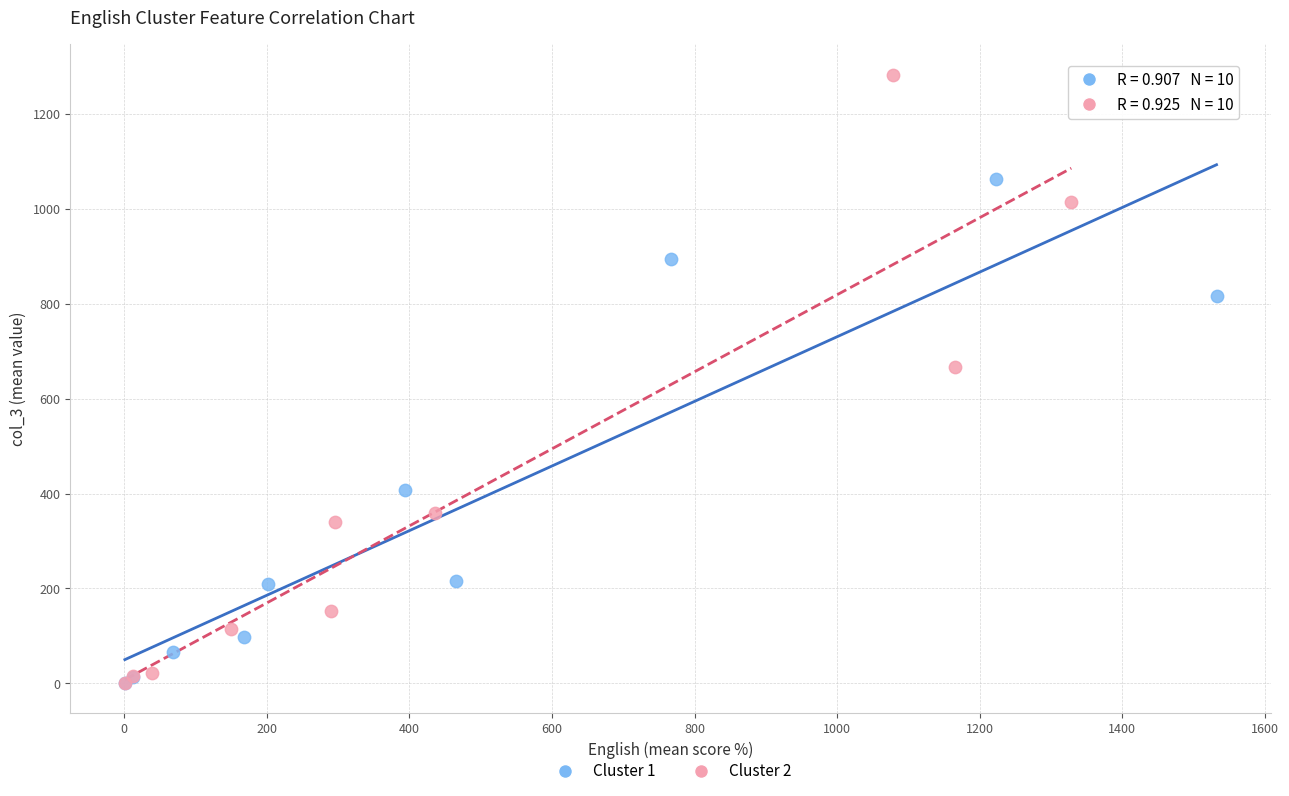

Which series has the largest Y range (max minus min)?

Cluster 2